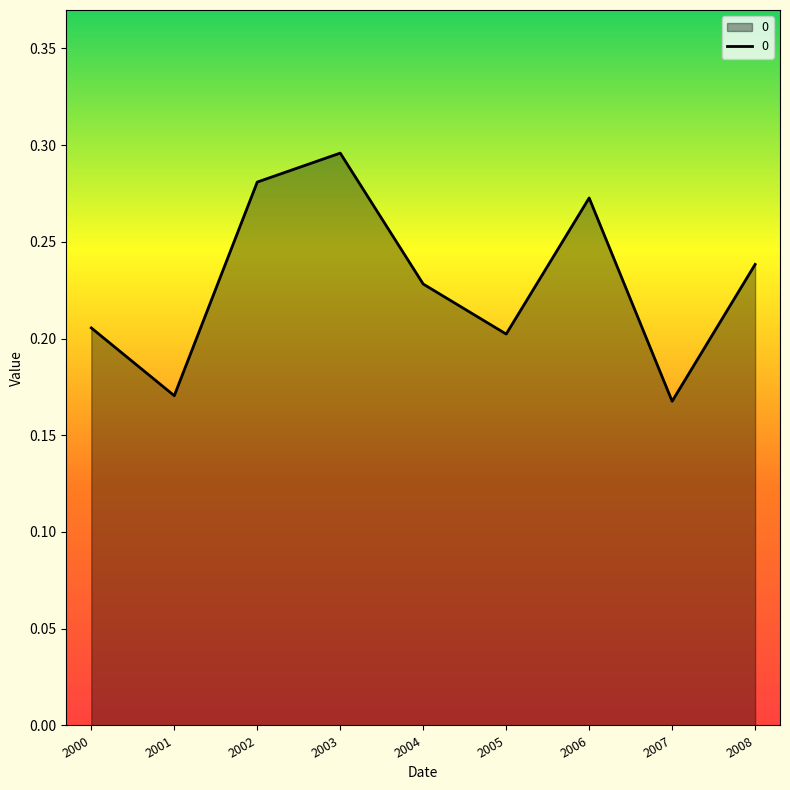

What is the sum of all values?

2.1